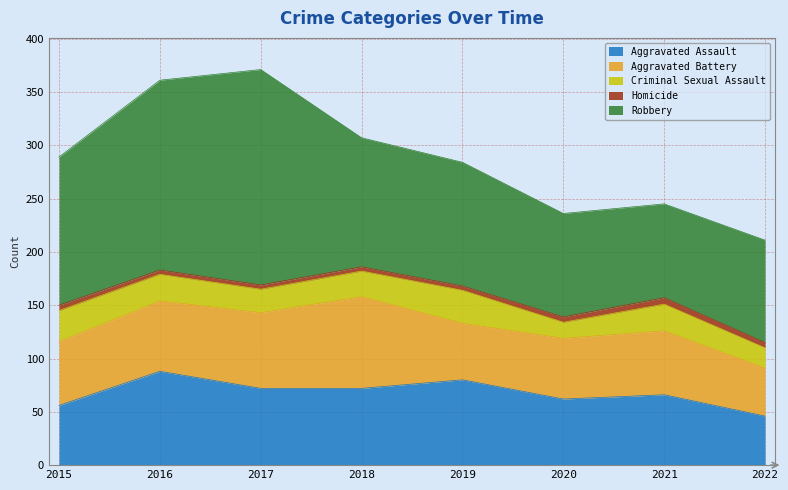

How many interior local peaks does the Criminal Sexual Assault series have?

2